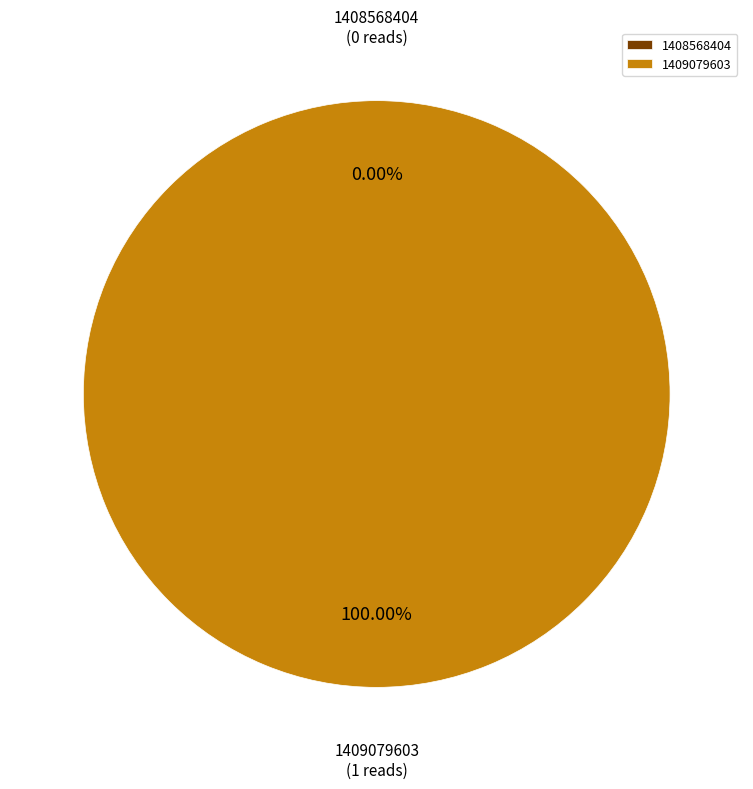

True or false: 1409079603 accounts for 100% of the total.

True